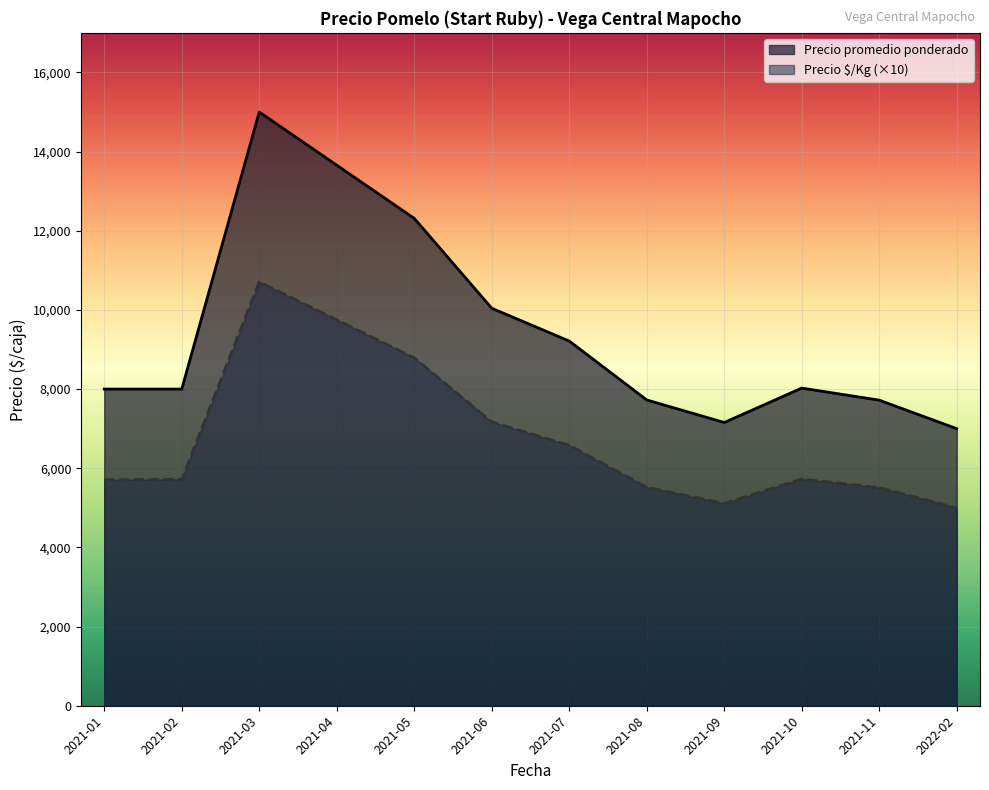

How many lines are shown in the chart?

2